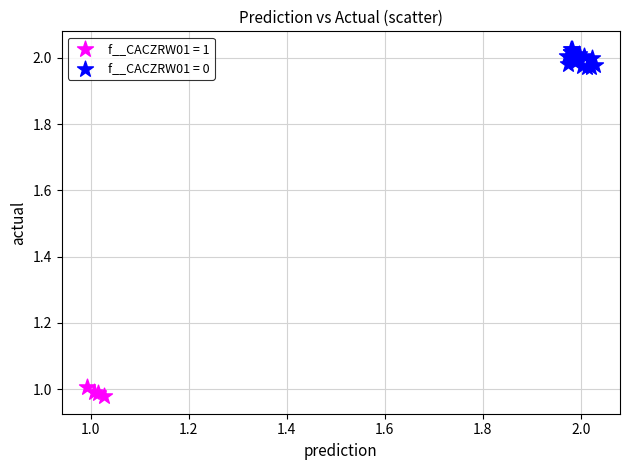

Which series has the widest spread of Y values?

f__CACZRW01 = 0